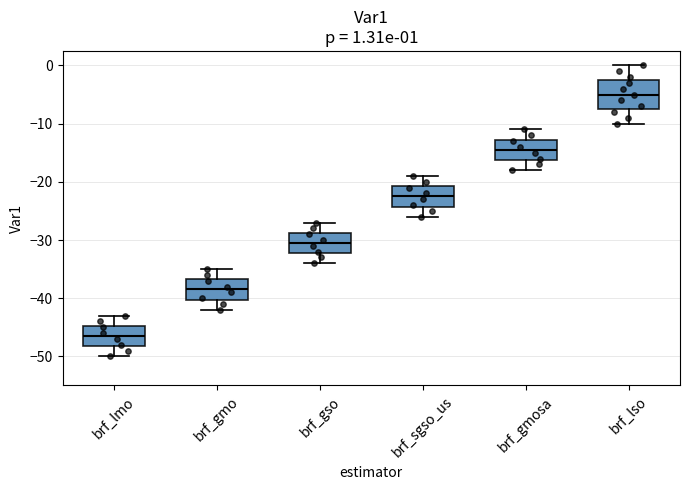

Comparing the boxes themselves (not the whiskers), which one is the tallest?

brf_lso